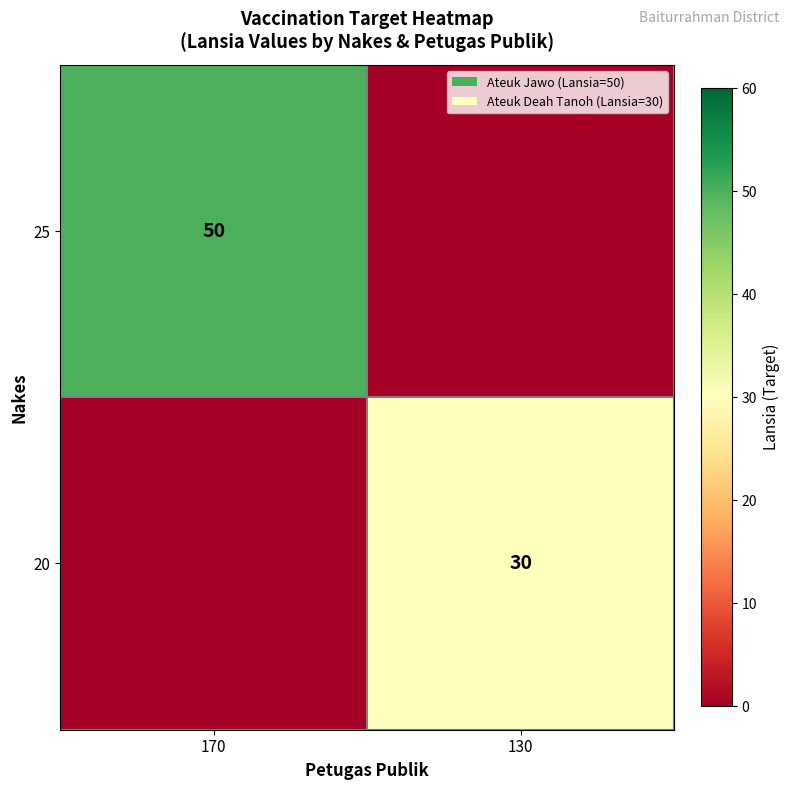

The value of 20 at 130 is 44. True or false?

False